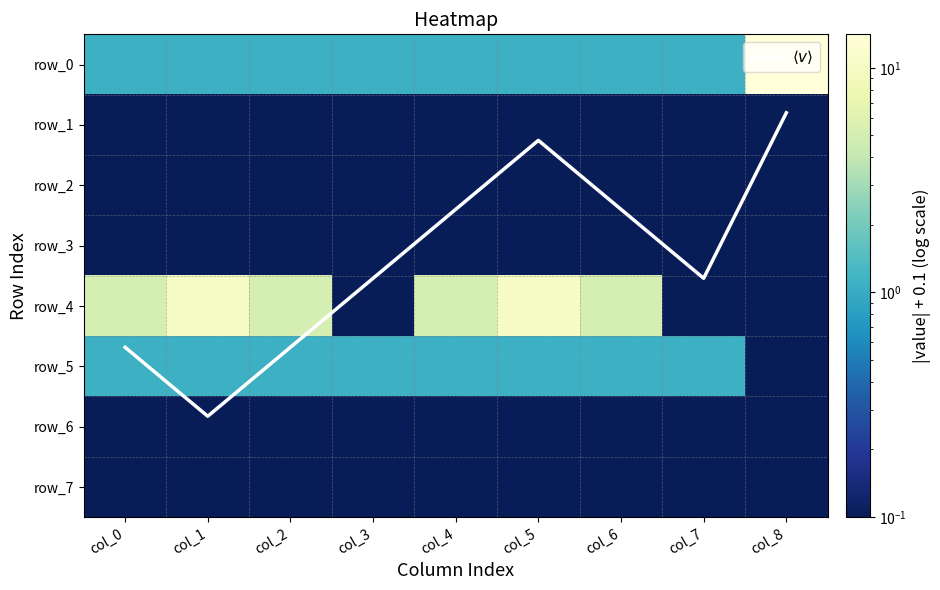

Which category has the highest value across all series?

col_8